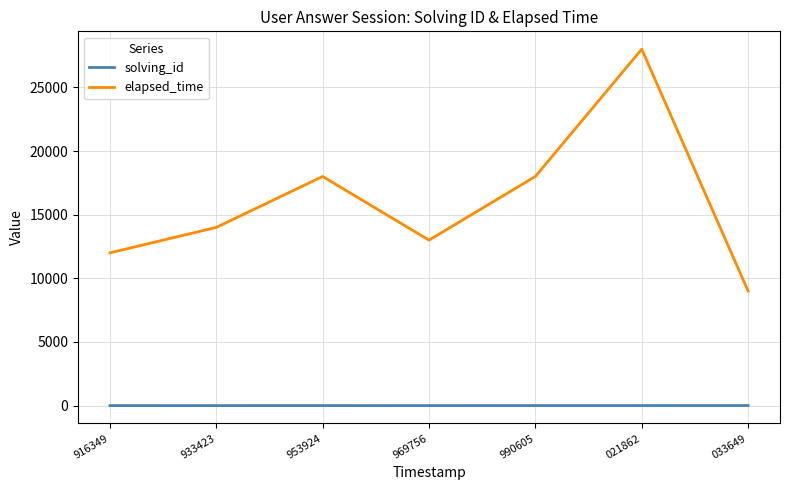

True or false: solving_id and elapsed_time intersect in this chart.

False